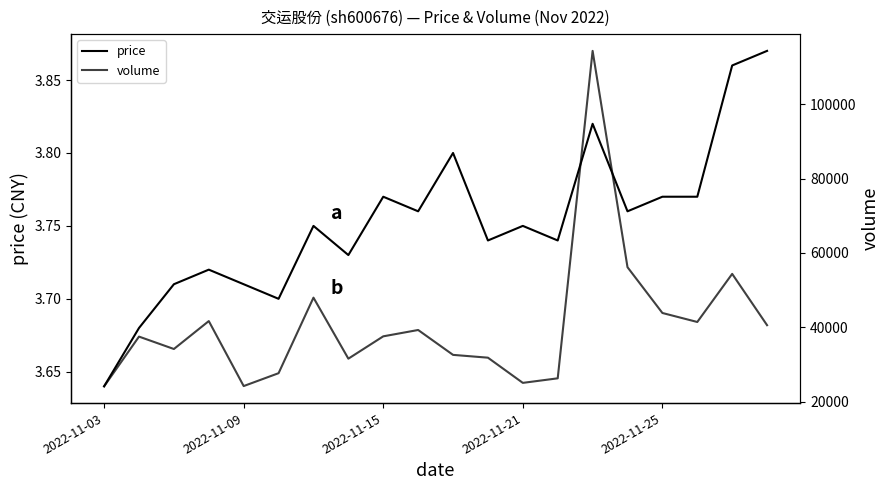

Reading left to right, extract all data points from this chart.

price: 3.6	3.7	3.7	3.7	3.7	3.7	3.8	3.7	3.8	3.8	3.8	3.7	3.8	3.7	3.8	3.8	3.8	3.8	3.9	3.9
volume: 24102.0	37475.0	34141.0	41653.0	24170.0	27633.0	47956.0	31540.0	37548.0	39255.0	32561.0	31806.0	25028.0	26253.0	114339.0	56146.0	43830.0	41408.0	54348.0	40546.0